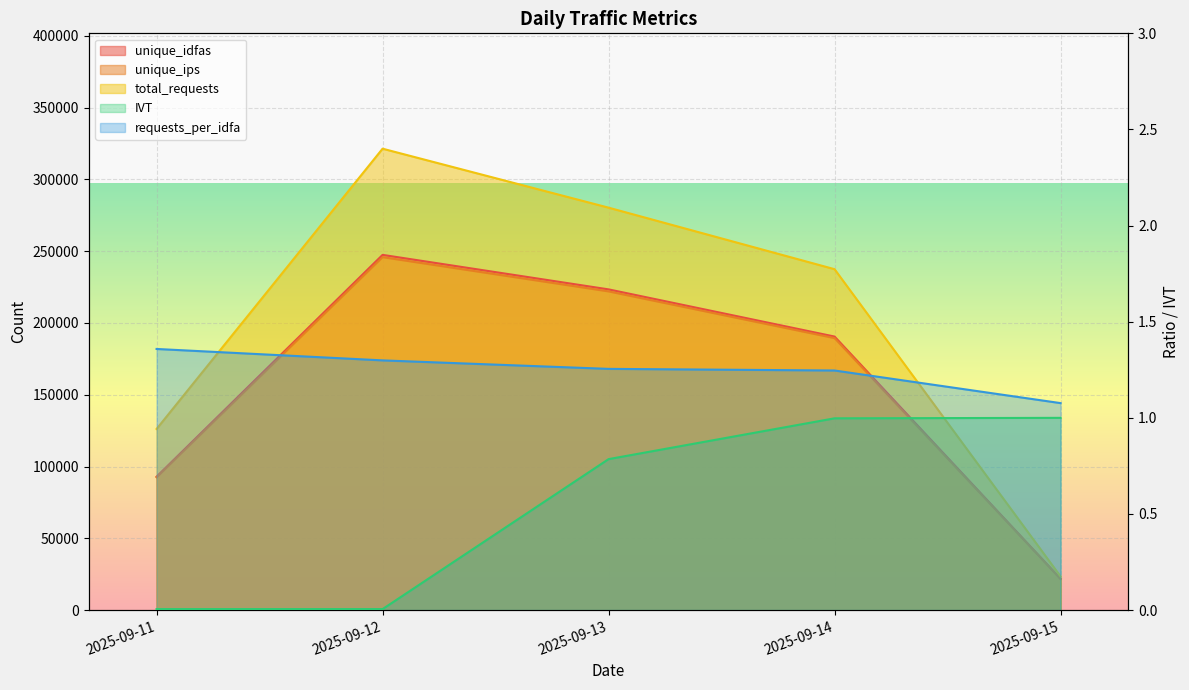

Which series has the largest total across all categories?

total_requests